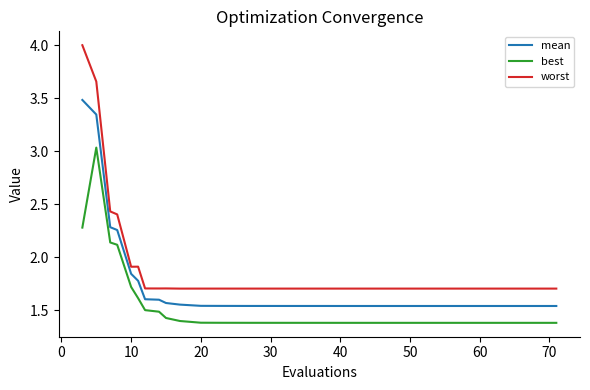

What is the maximum value shown in the chart?

4.0